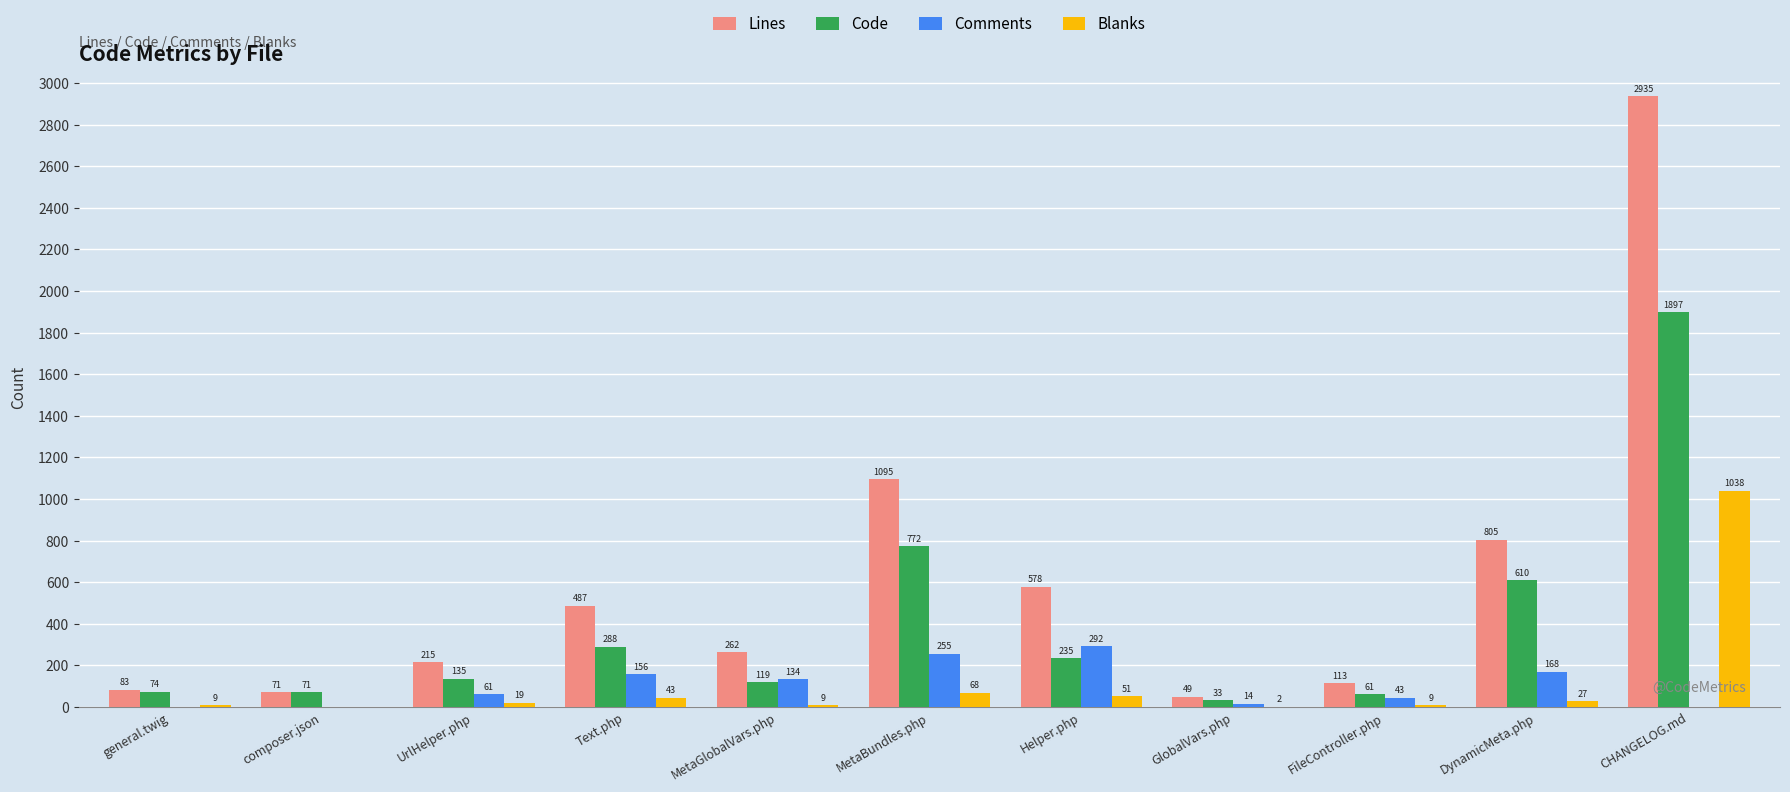

What are all the series names shown in the legend?

Lines, Code, Comments, Blanks